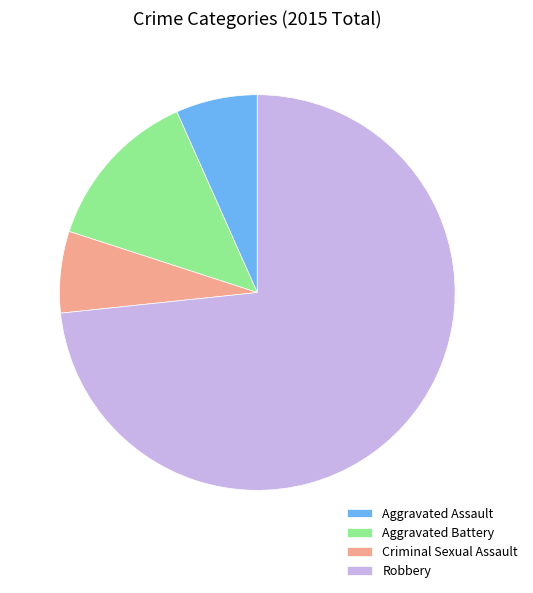

True or false: Criminal Sexual Assault accounts for 7% of the total.

True